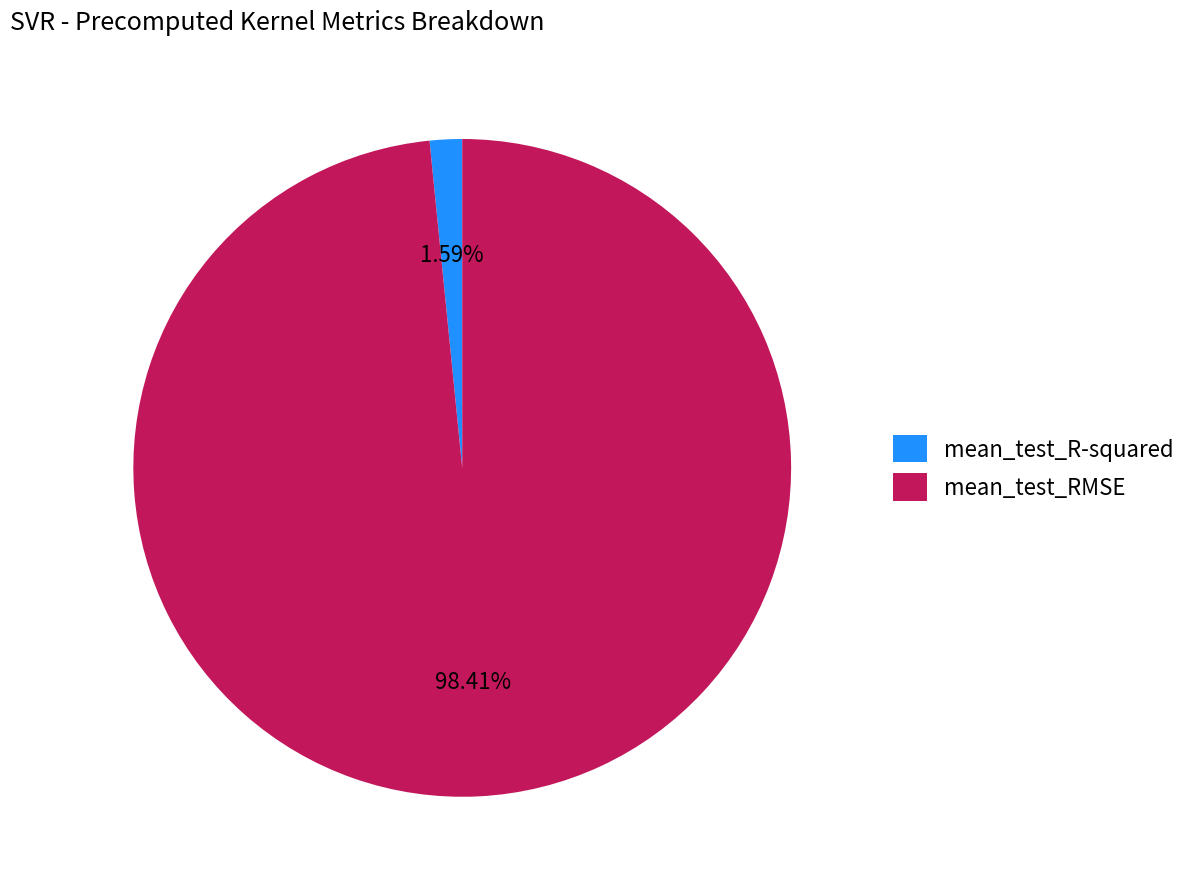

Combined, what portion of the pie is mean_test_RMSE and mean_test_R-squared?

100.0%